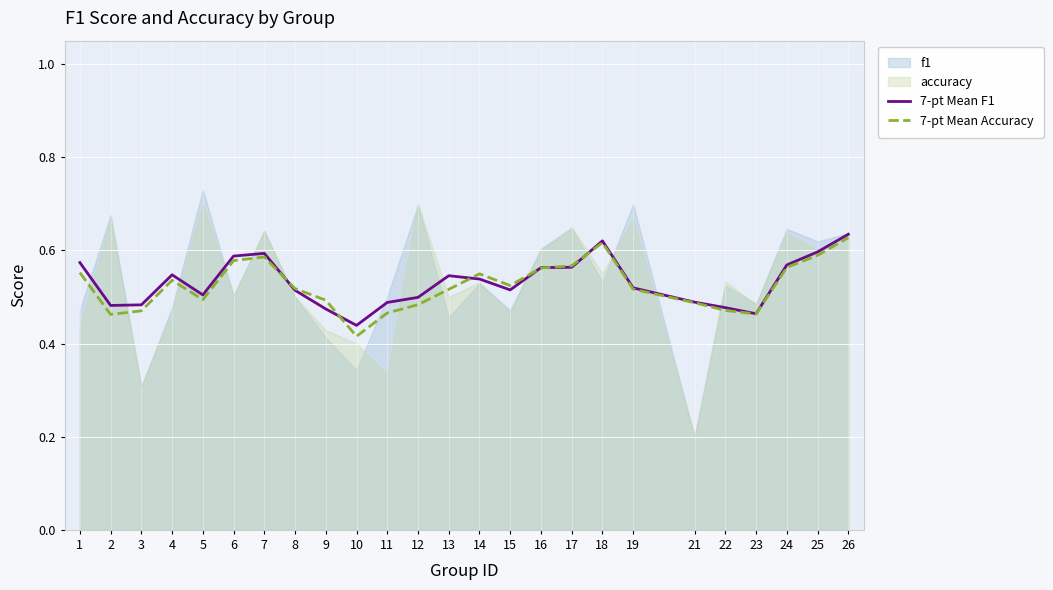

Between 15 and 6, which is larger?

6